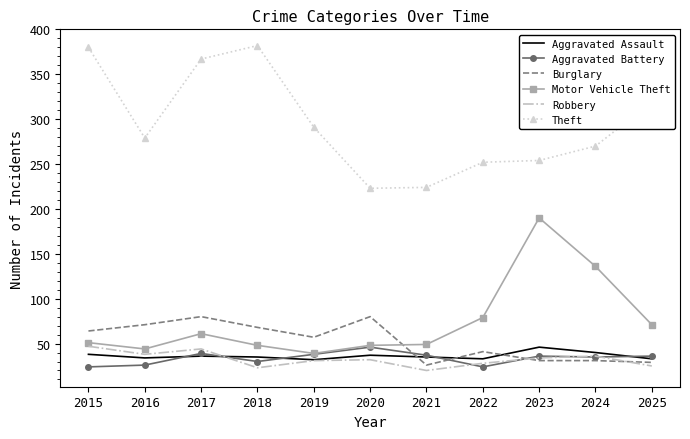

Which series has the largest total across all categories?

Theft